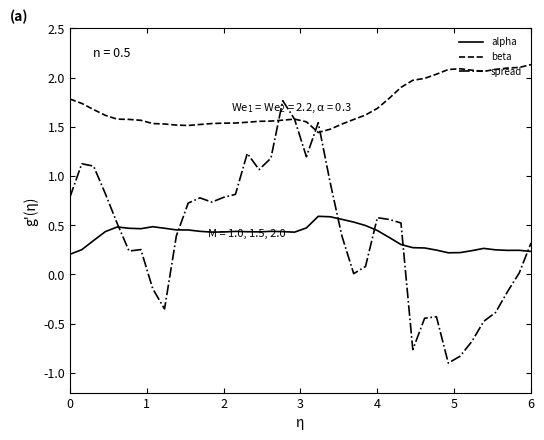

Which series has the largest total across all categories?

beta